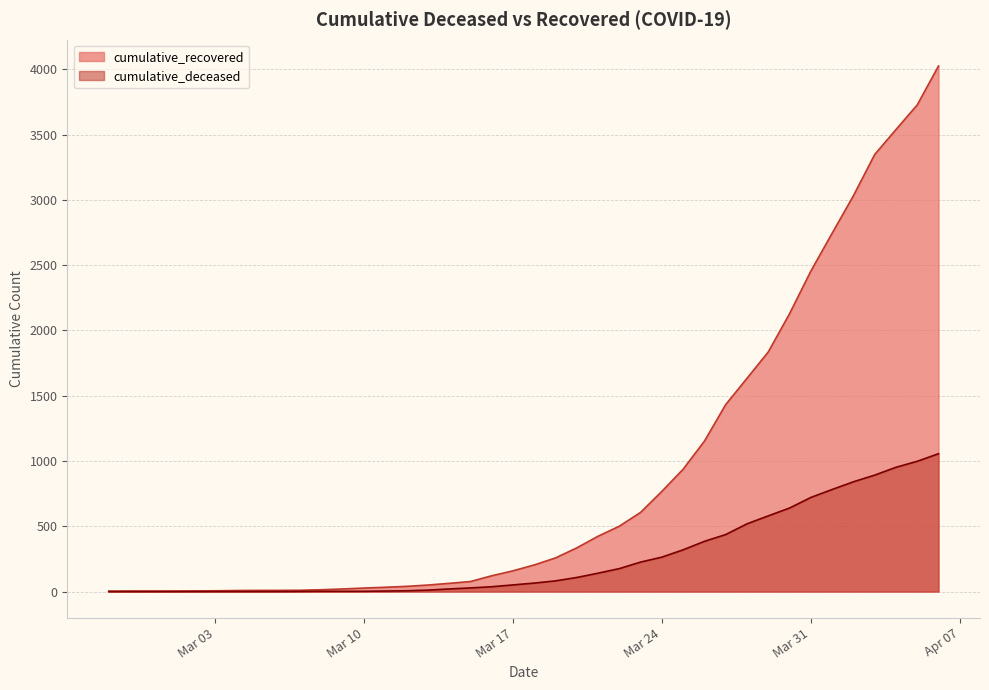

How many lines are shown in the chart?

2